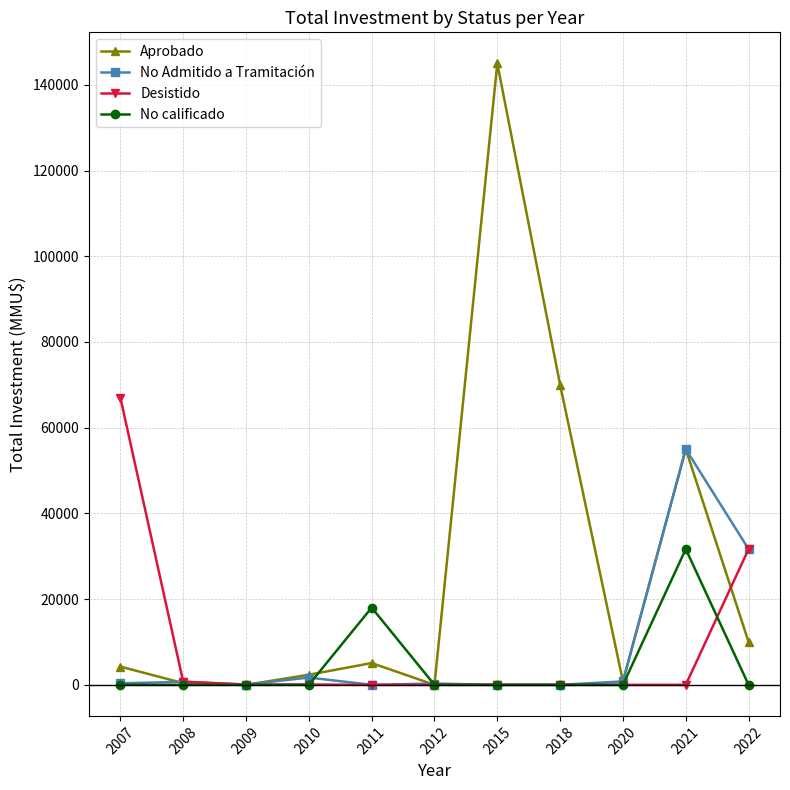

What is the maximum value for Desistido?

67020